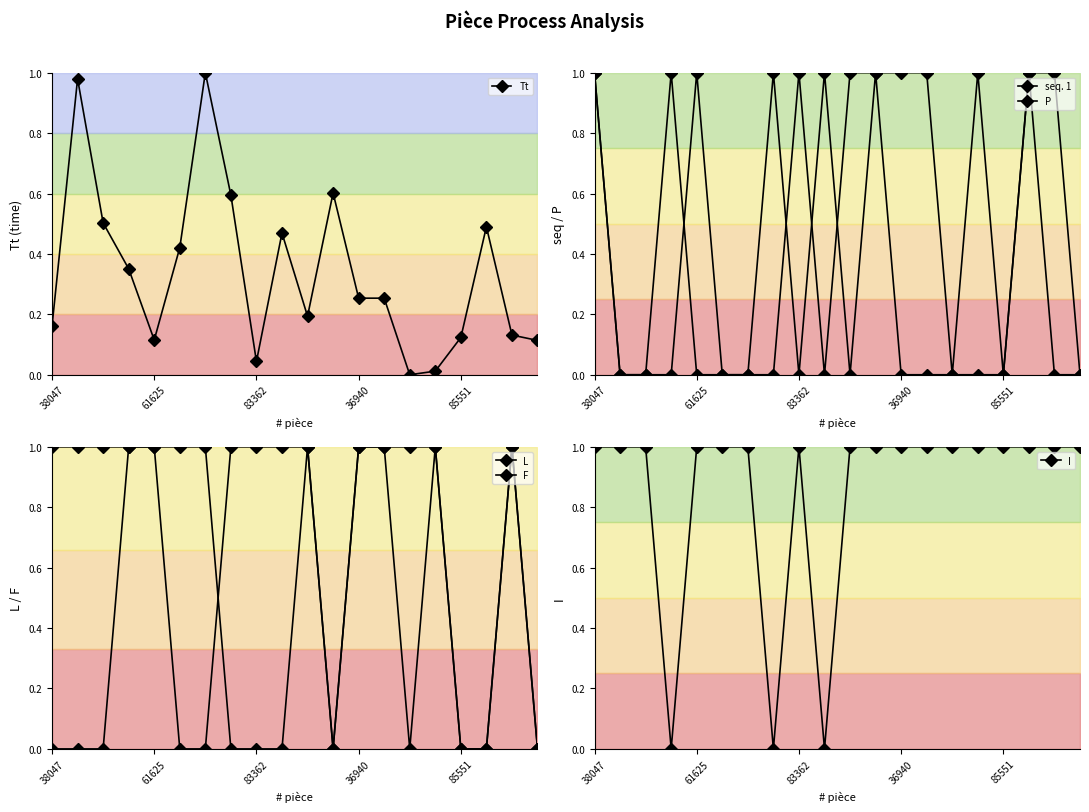

Which series has the widest spread of values?

Tt